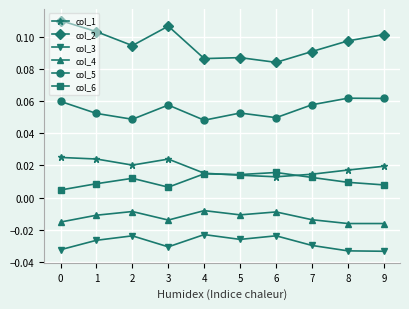

Which series has the widest spread of values?

col_2